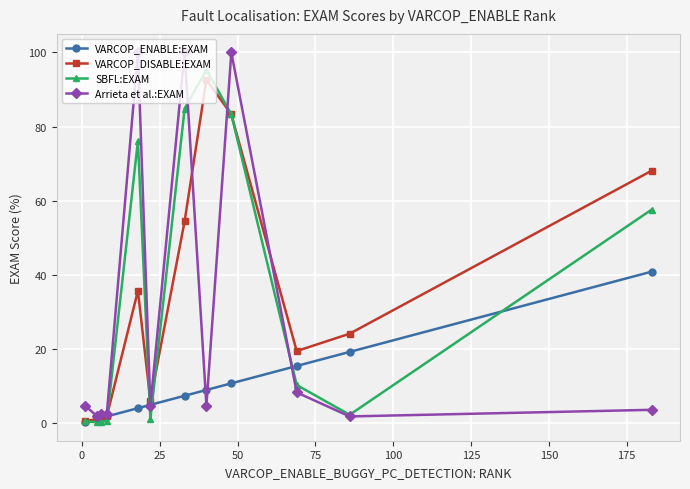

True or false: Arrieta et al.:EXAM and SBFL:EXAM intersect in this chart.

True